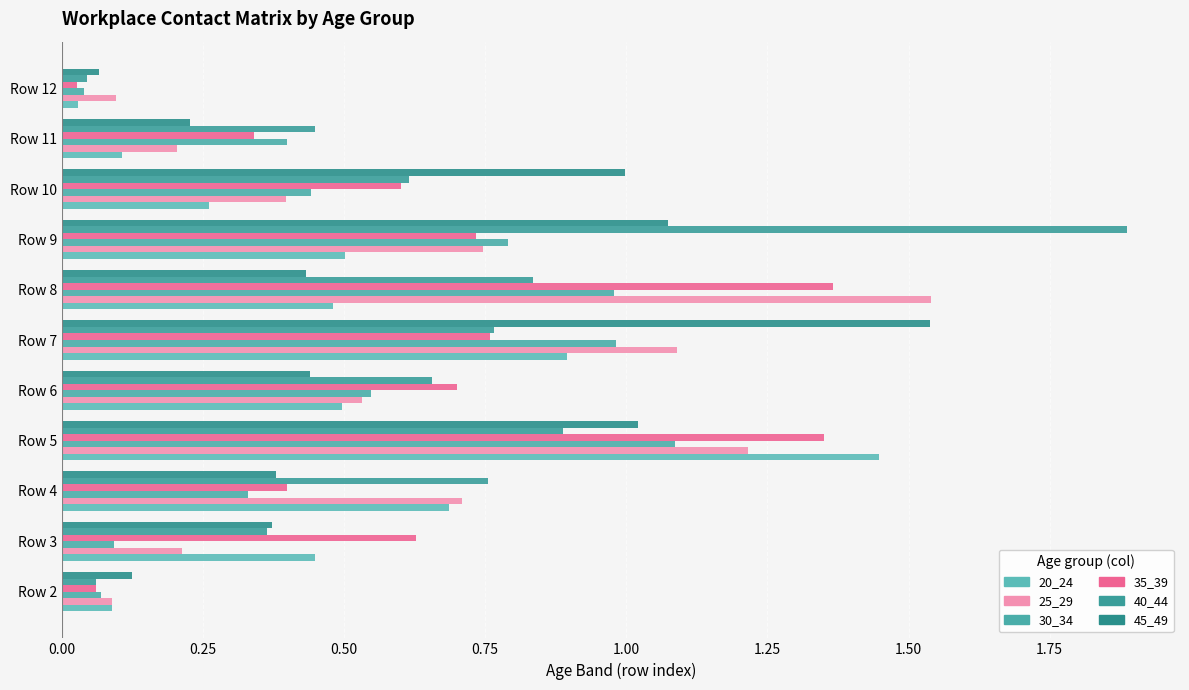

Which label corresponds to the smallest value in the chart?

Row 12